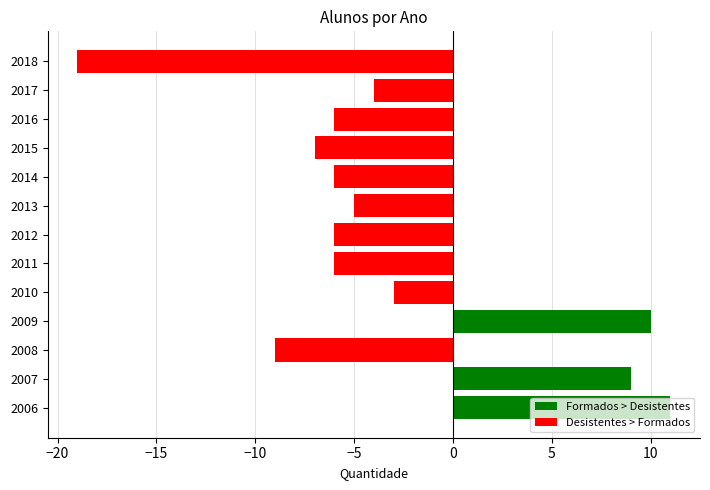

Between 2013 and 2018, which is larger?

2013